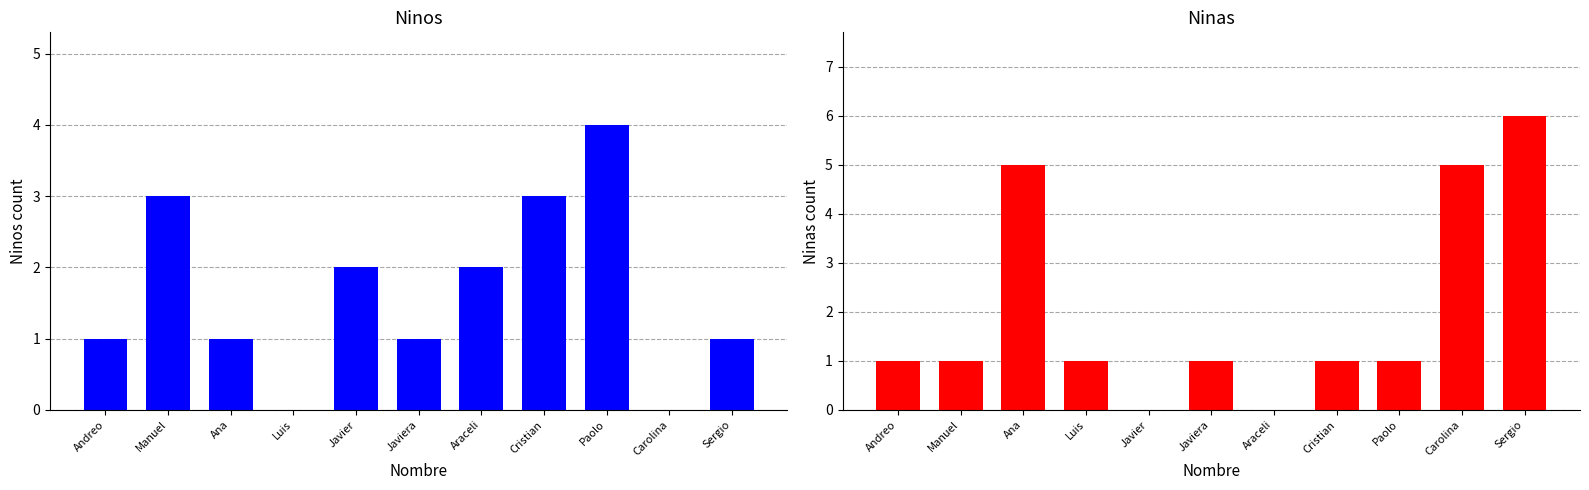

What is the average value of the Ninas series?

2